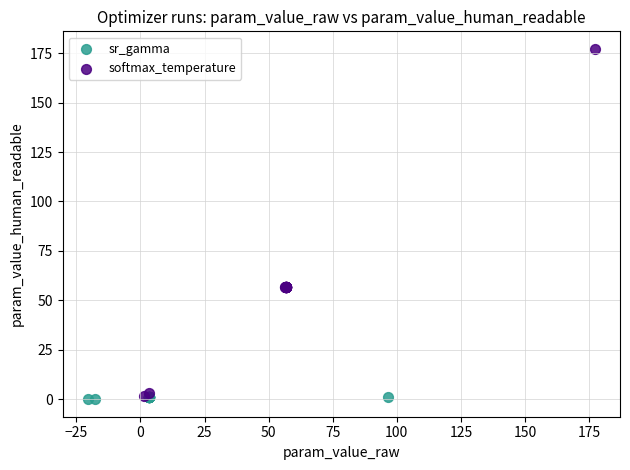

Which series has the largest Y range (max minus min)?

softmax_temperature